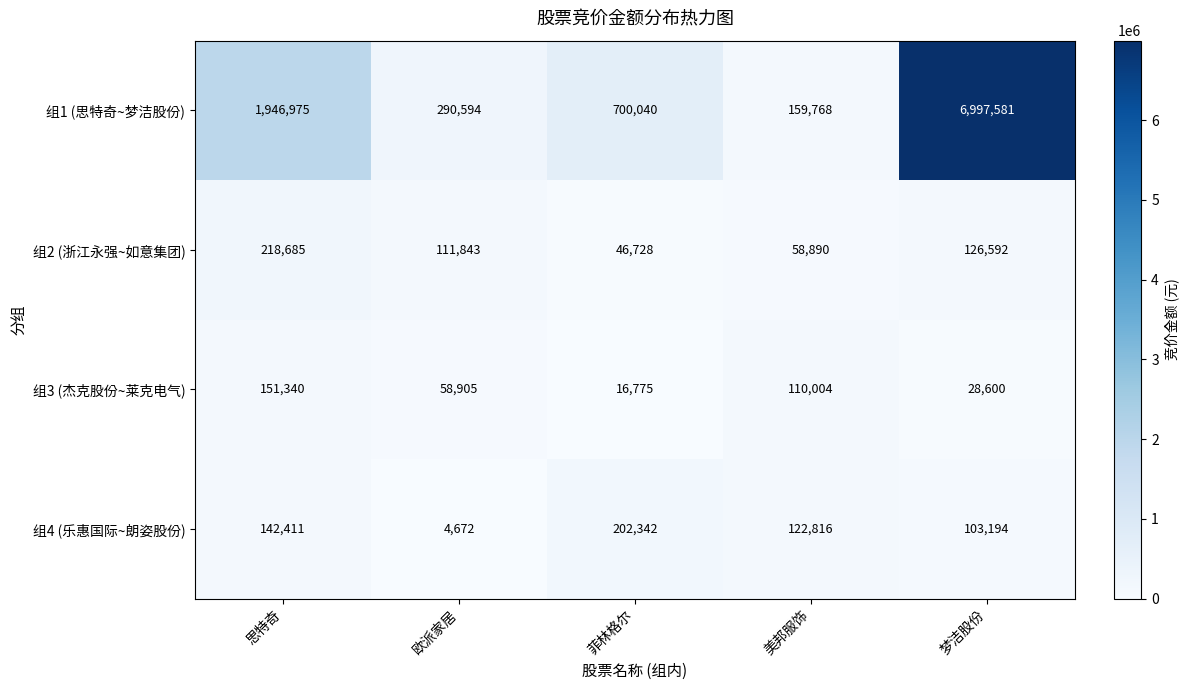

Reading left to right, what are all the values shown in this chart?

组1 (思特奇~梦洁股份): 1946975	290594	700040	159768	6997581
组2 (浙江永强~如意集团): 218685	111843	46728	58890	126592
组3 (杰克股份~莱克电气): 151340	58905	16775	110004	28600
组4 (乐惠国际~朗姿股份): 142411	4672	202342	122816	103194